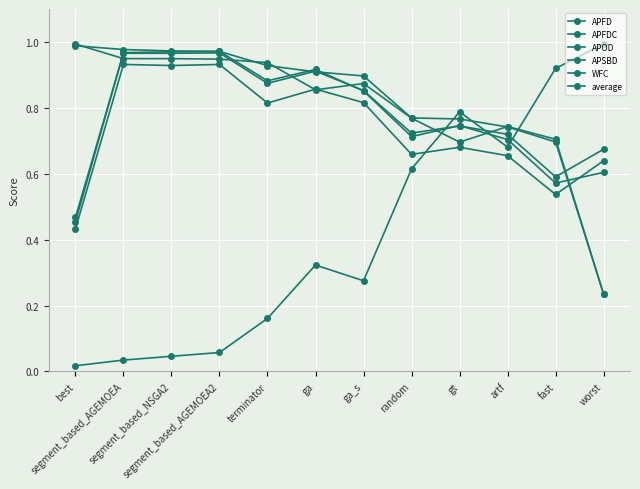

Which category has the lowest value in the APFDC series?

worst